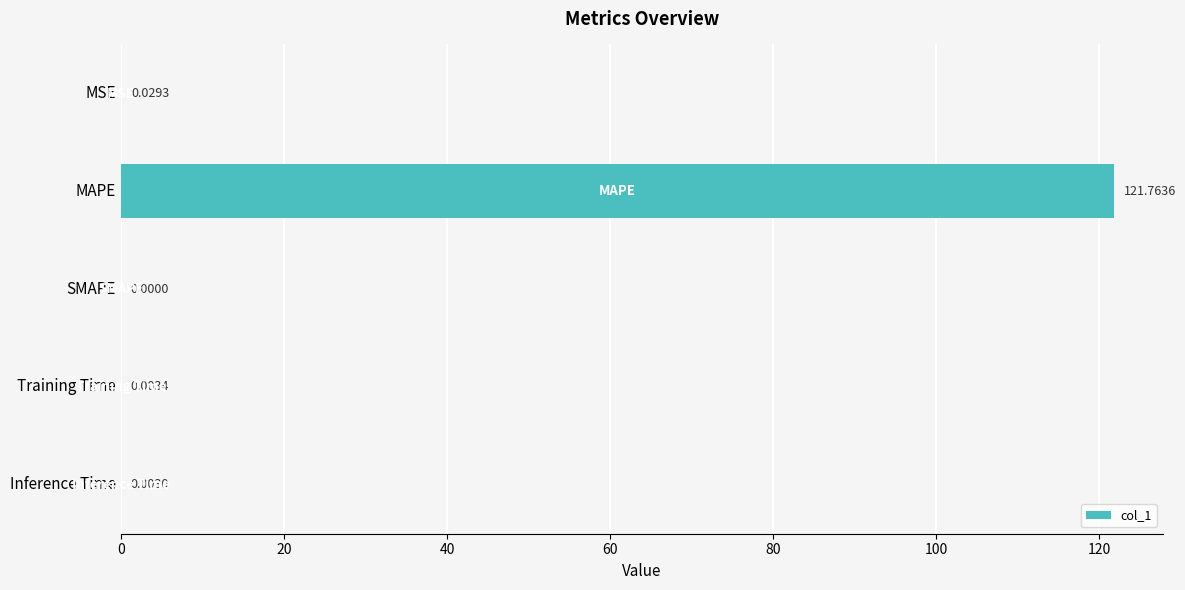

Between Training Time and SMAPE, which is larger?

Training Time